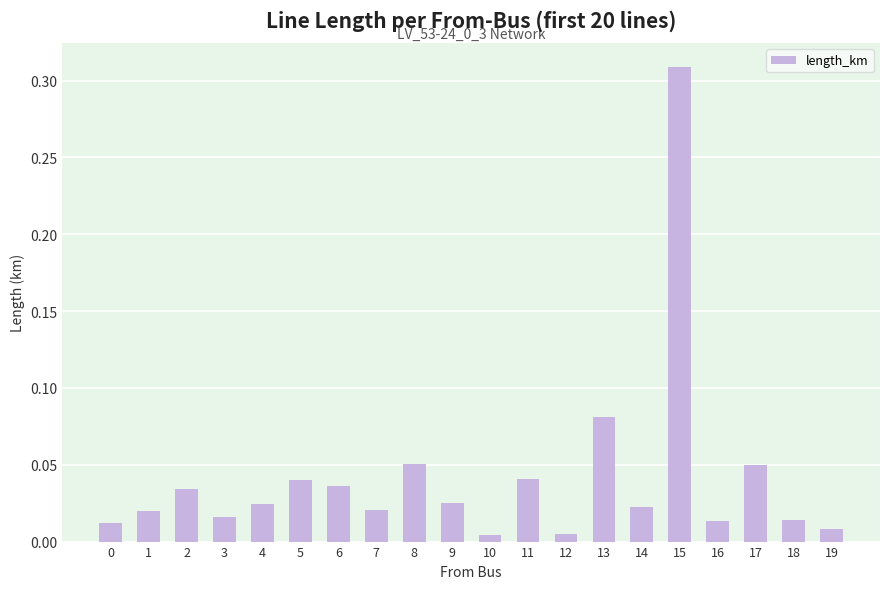

Which category has the highest value across all series?

15